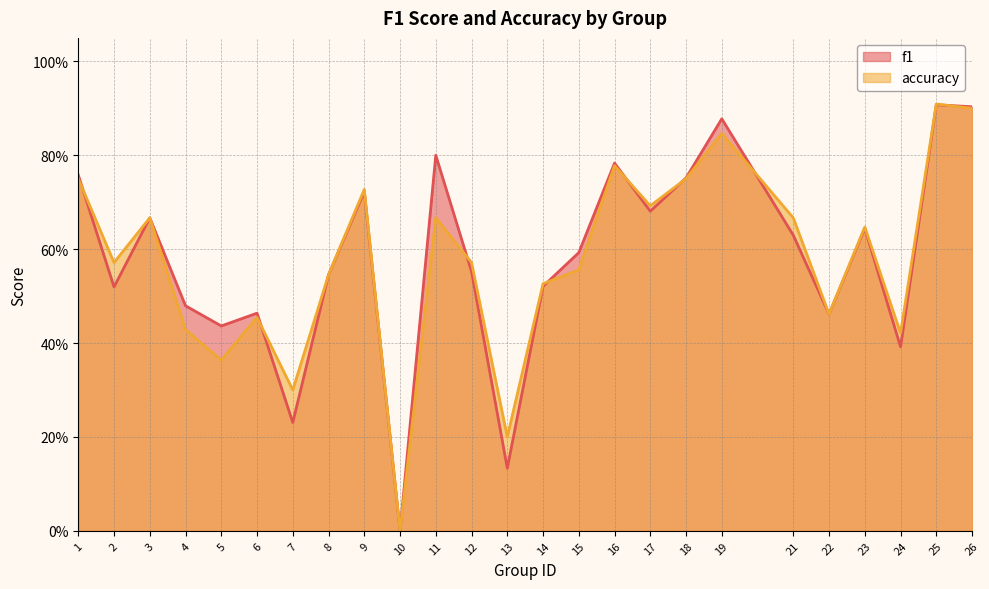

Which series changed the most between 11 and 17?

f1